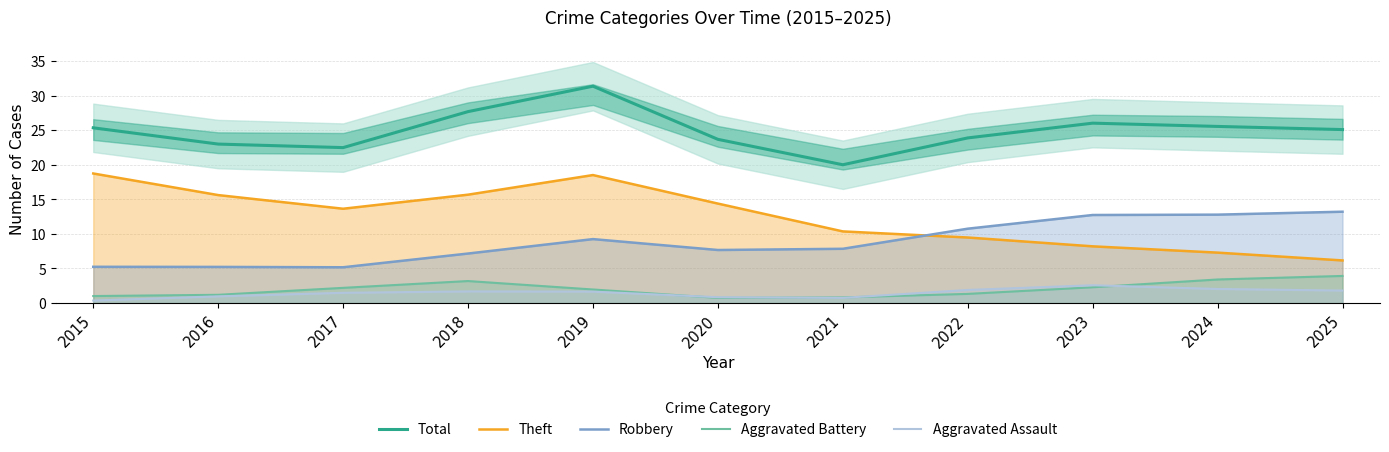

True or false: Aggravated Battery and Total cross at least once.

False